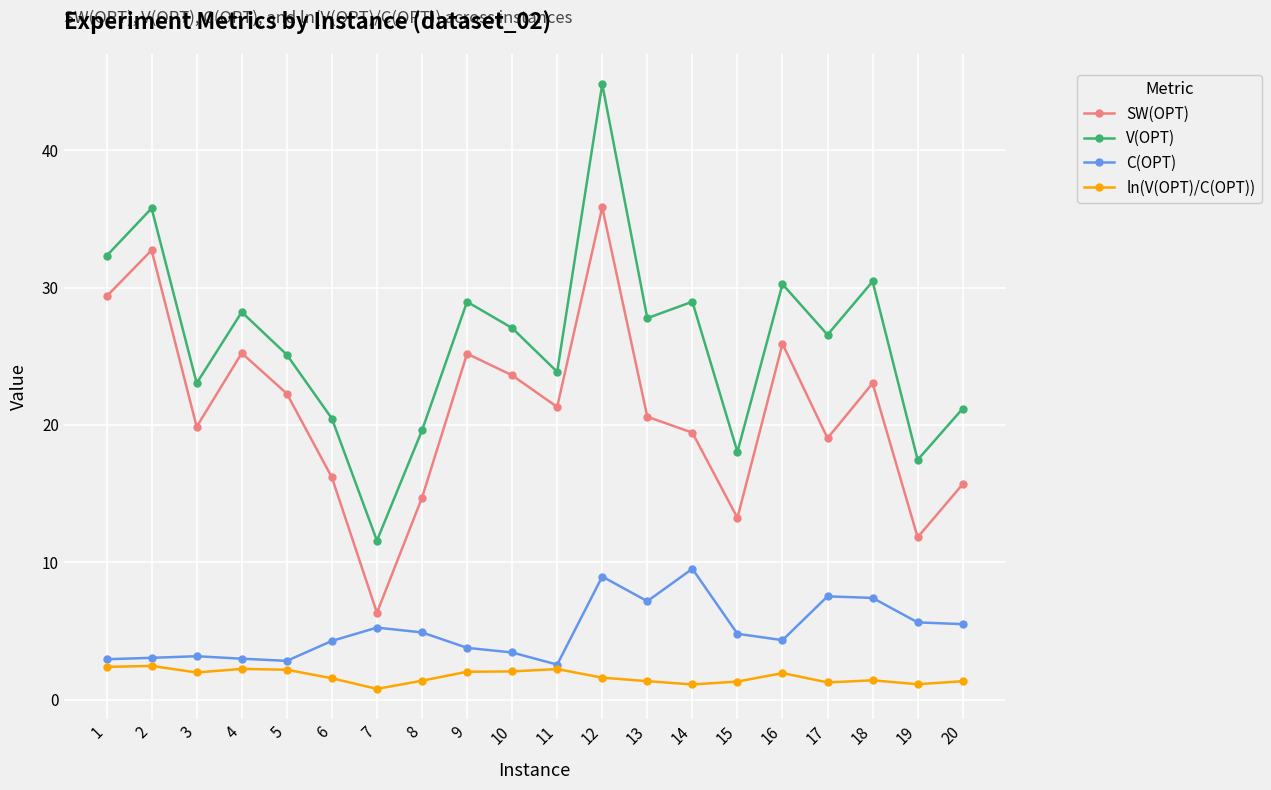

What is the sum of all SW(OPT) values?

421.5